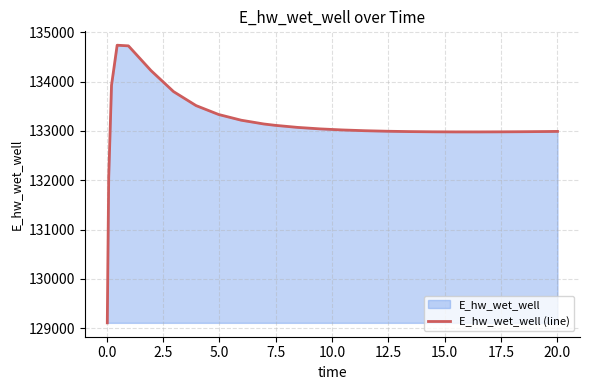

What is the maximum value shown in the chart?

134735.4